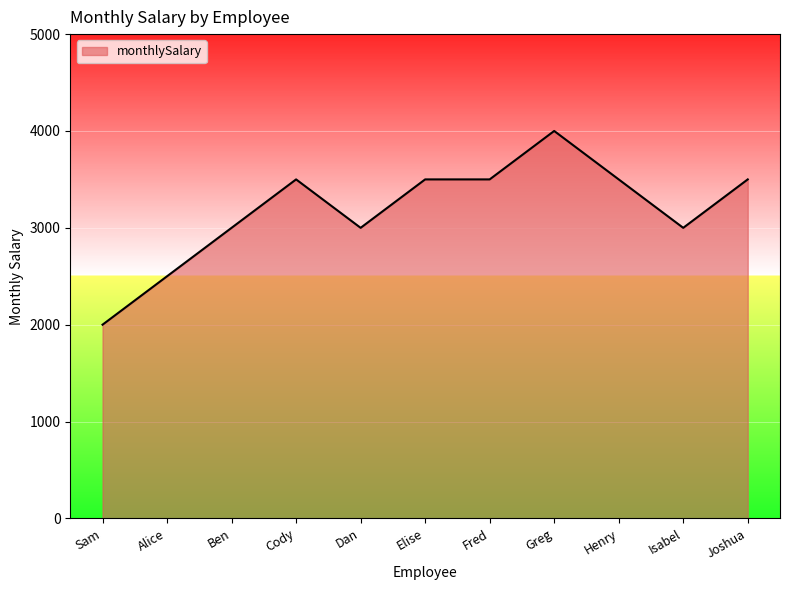

Is it true that the value at Isabel is 3000?

True